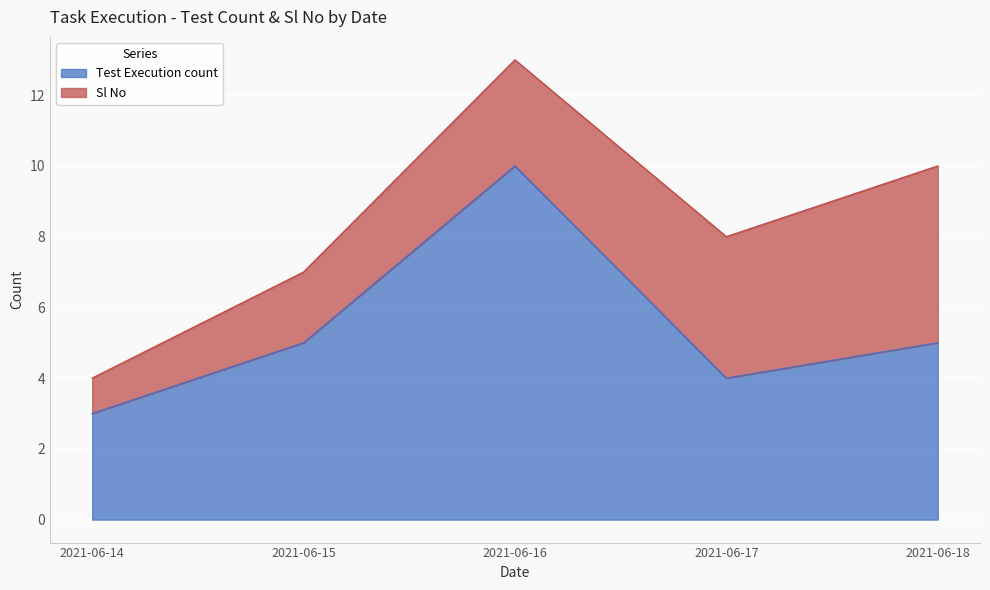

Reading right to left, transcribe all the data shown in this chart.

5	4	10	5	3